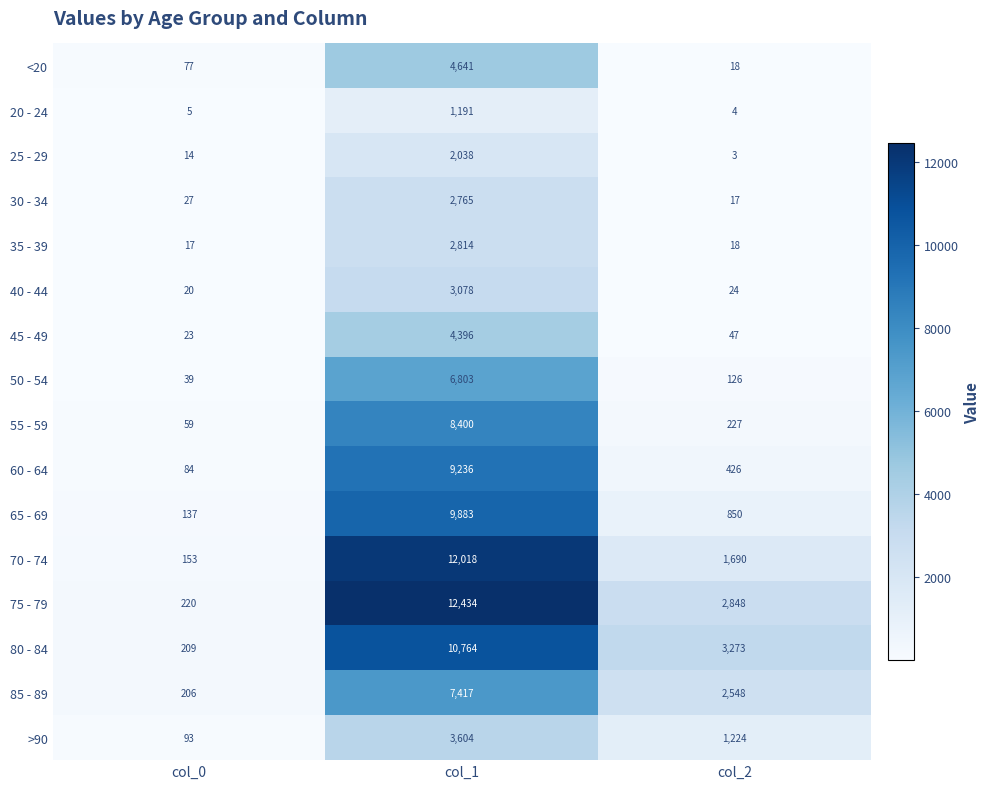

What is the sum of all >90 values?

4921